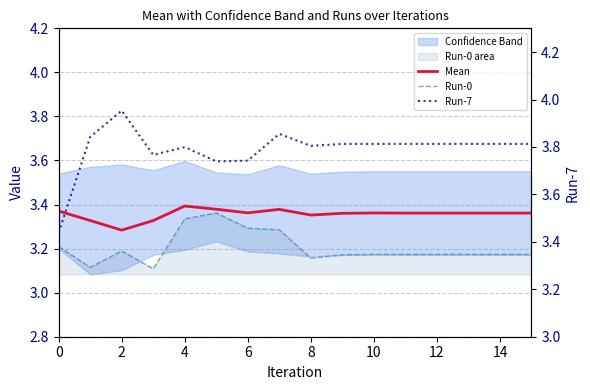

In Mean, how many points are higher than both neighbors (excluding endpoints)?

3